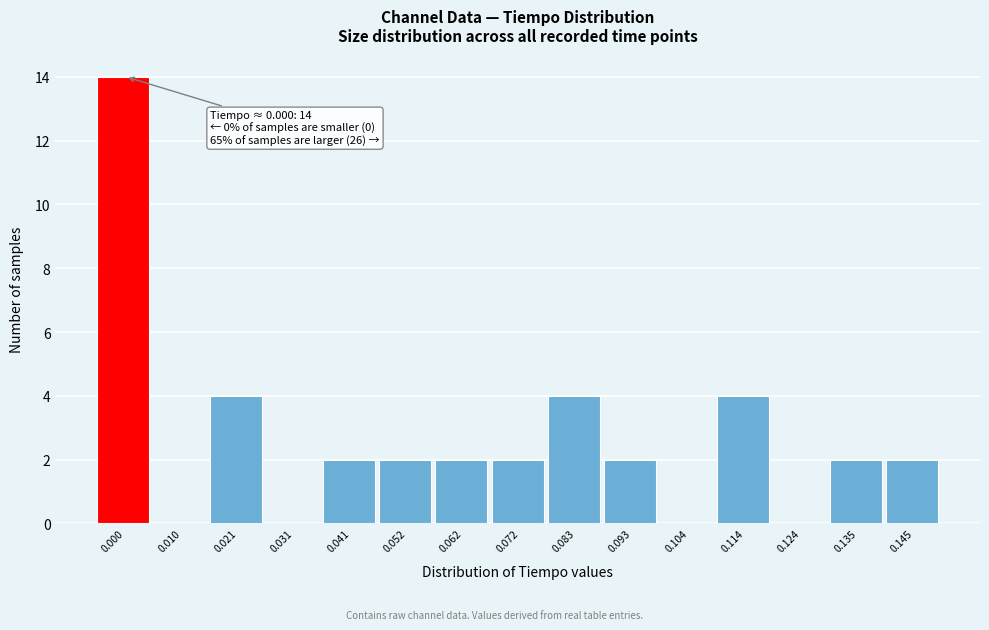

Reading left to right, list all the values displayed in this chart.

0.000=14	0.010=0	0.021=4	0.031=0	0.041=2	0.052=2	0.062=2	0.072=2	0.083=4	0.093=2	0.104=0	0.114=4	0.124=0	0.135=2	0.145=2